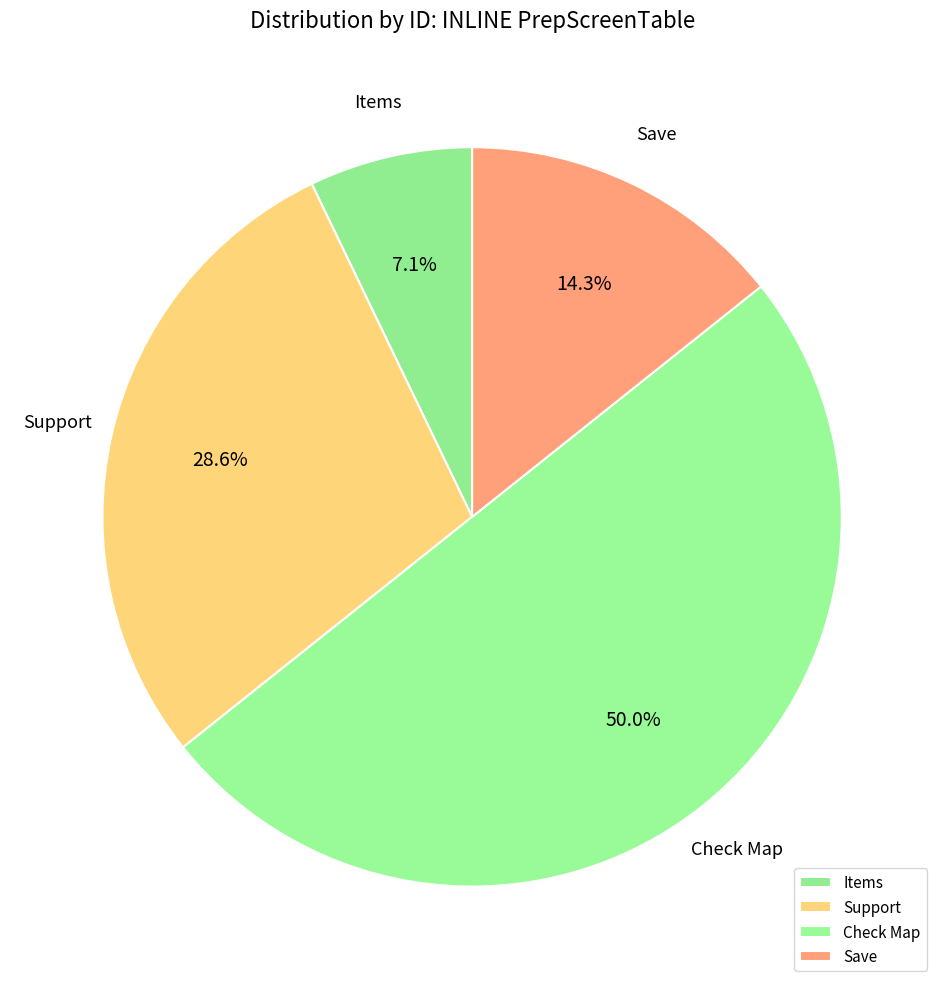

To the nearest percent, what is the combined percentage of Support and Save?

43%